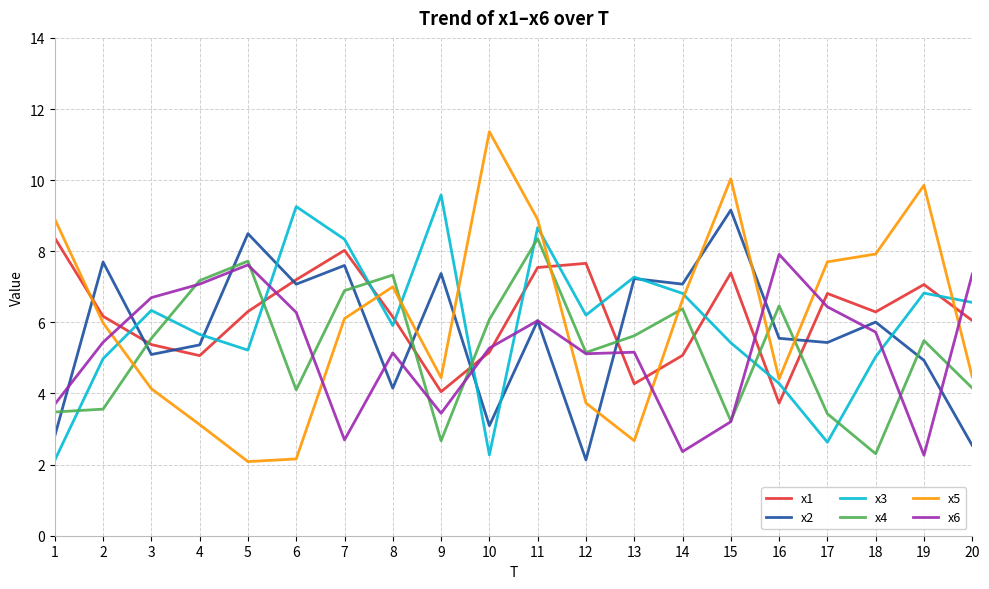

At which category does x2 reach its first local peak?

2